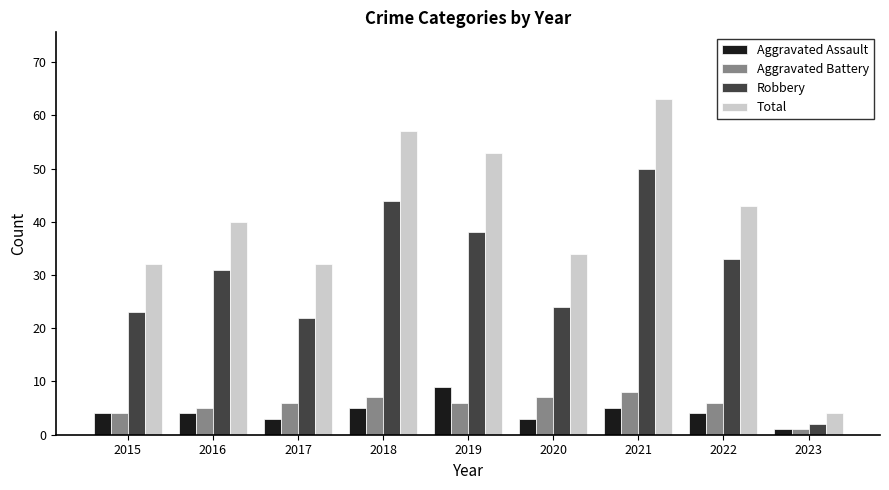

Does the chart contain any negative values?

No